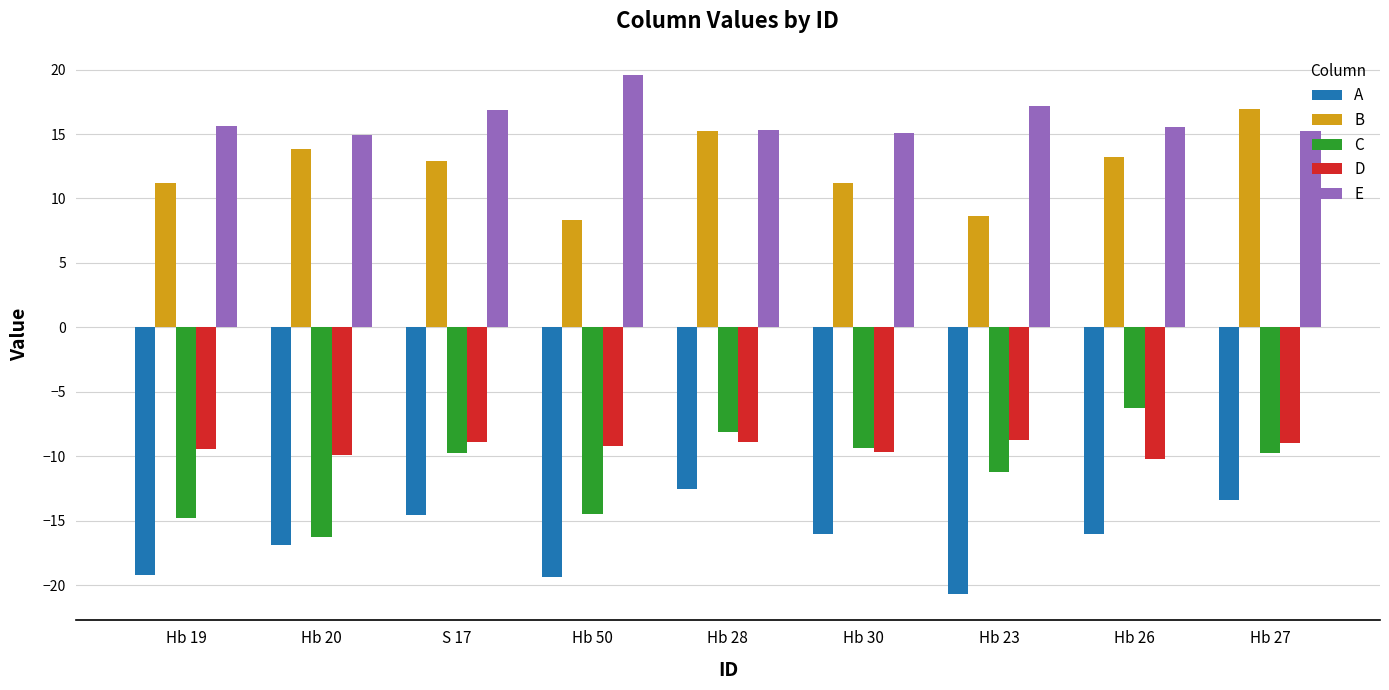

How many data points does each series have?

9